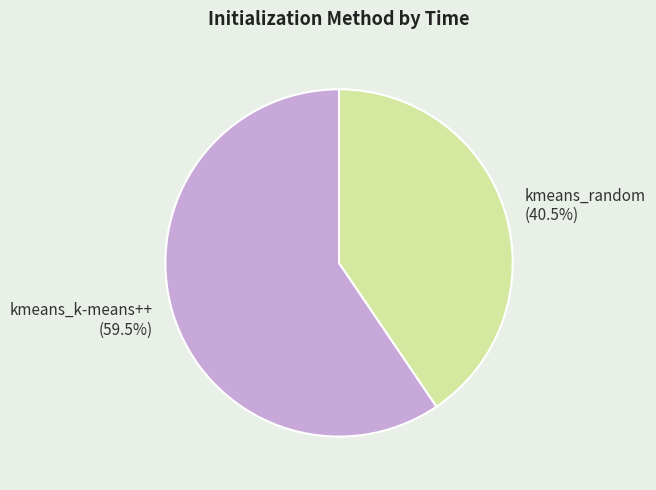

What is the ratio of the value at kmeans_k-means++ to the value at kmeans_random?

1.5